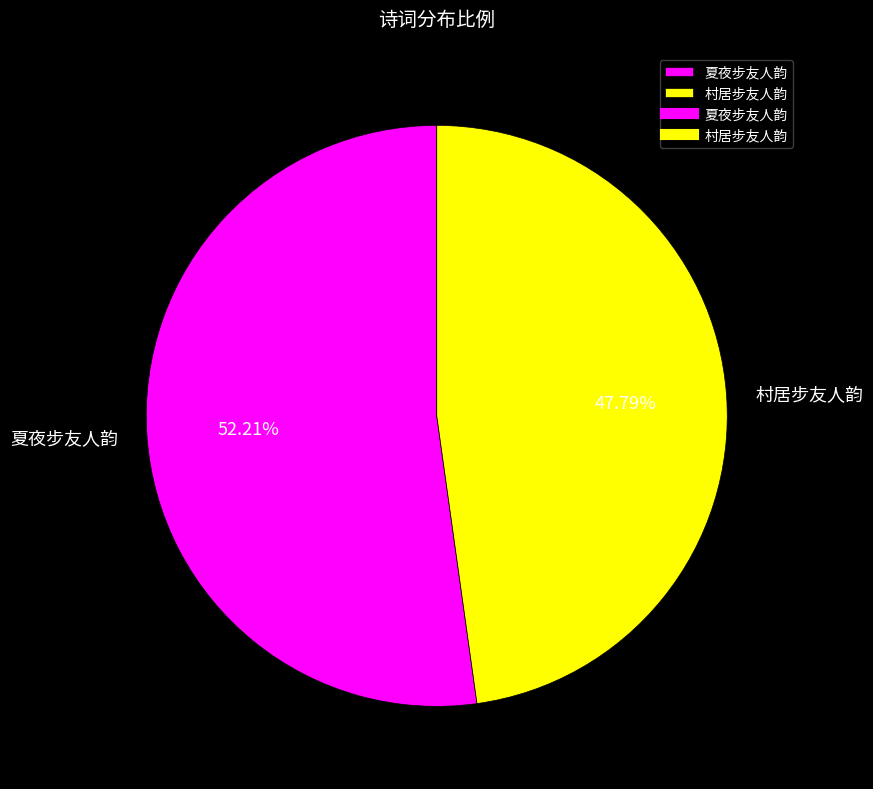

To the nearest percent, what percentage of the pie is 夏夜步友人韵?

52%